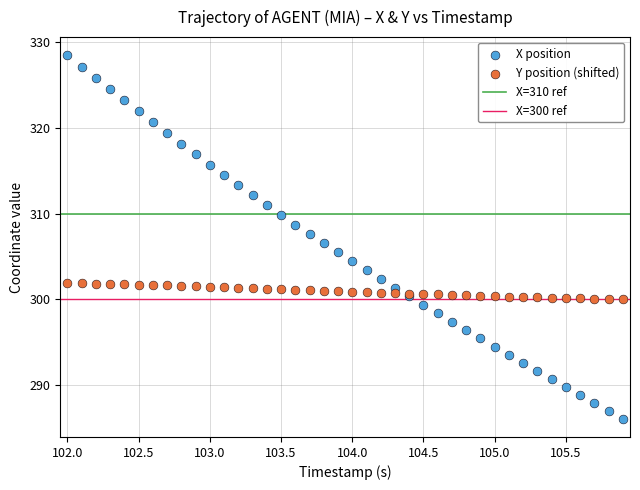

Which series reaches the maximum Y coordinate?

X position